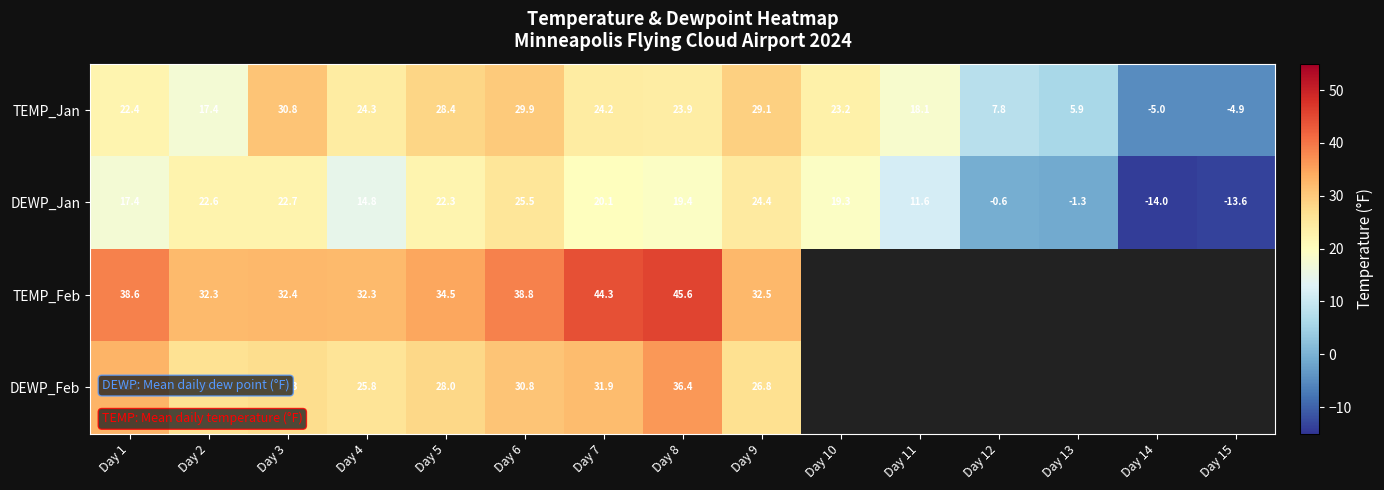

Which category has the lowest value across all series?

Day 14